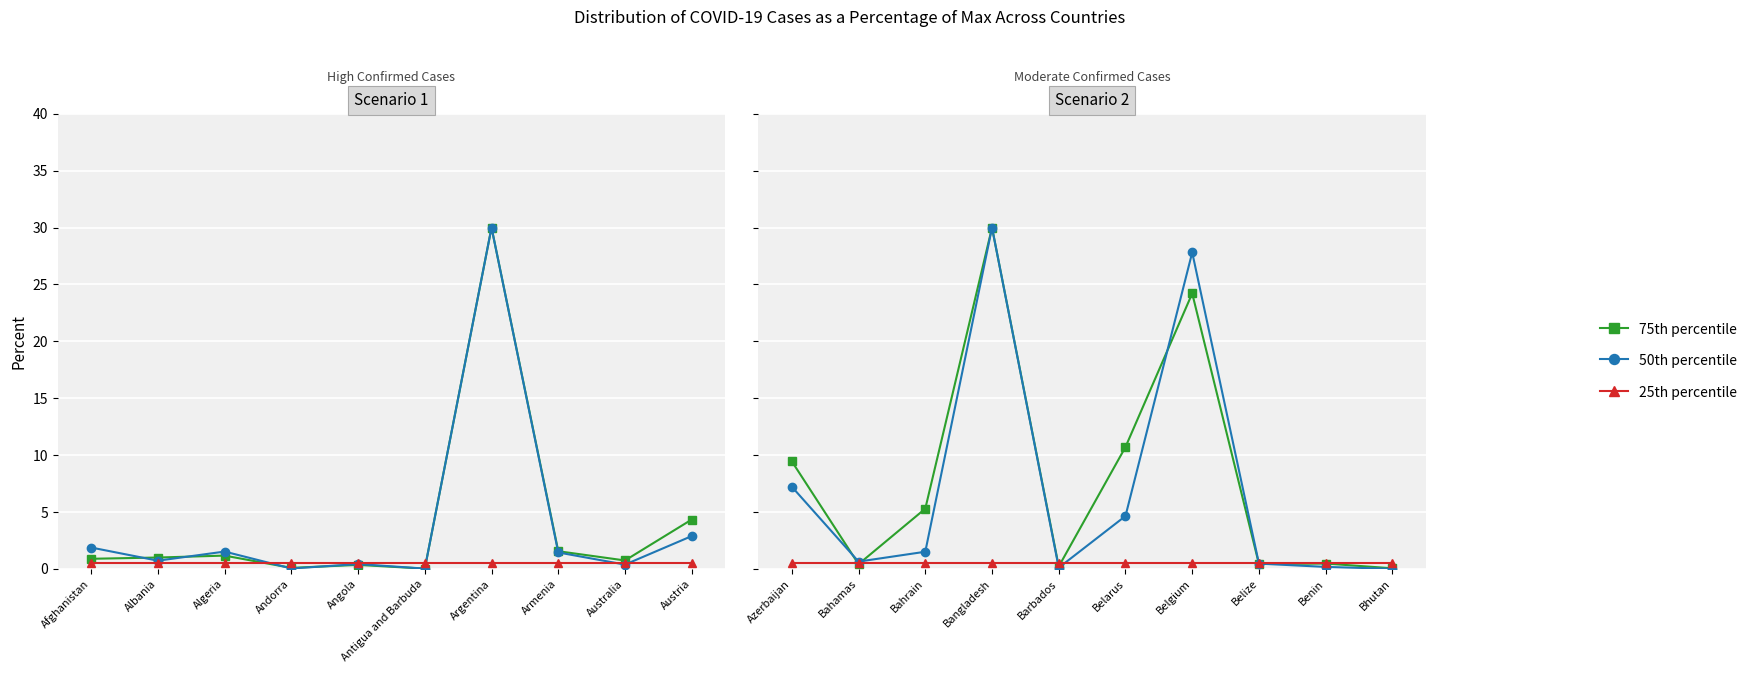

True or false: 50th percentile has more than 0 interior local peaks.

True